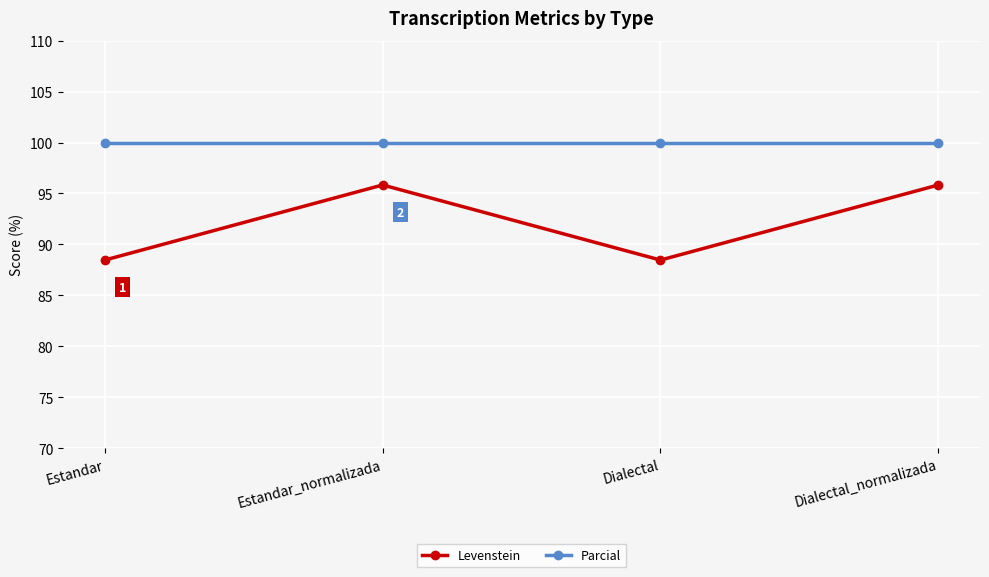

What is the minimum value shown in the chart?

88.5